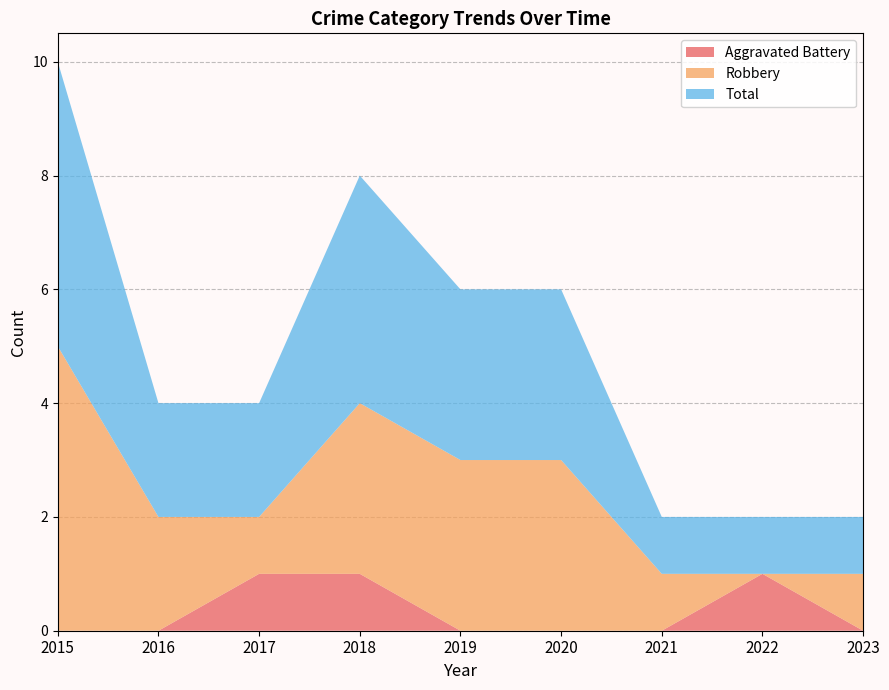

Reading right to left, extract all data points from this chart.

Aggravated Battery: 2023=0	2022=1	2021=0	2020=0	2019=0	2018=1	2017=1	2016=0	2015=0
Robbery: 2023=1	2022=0	2021=1	2020=3	2019=3	2018=3	2017=1	2016=2	2015=5
Total: 2023=1	2022=1	2021=1	2020=3	2019=3	2018=4	2017=2	2016=2	2015=5